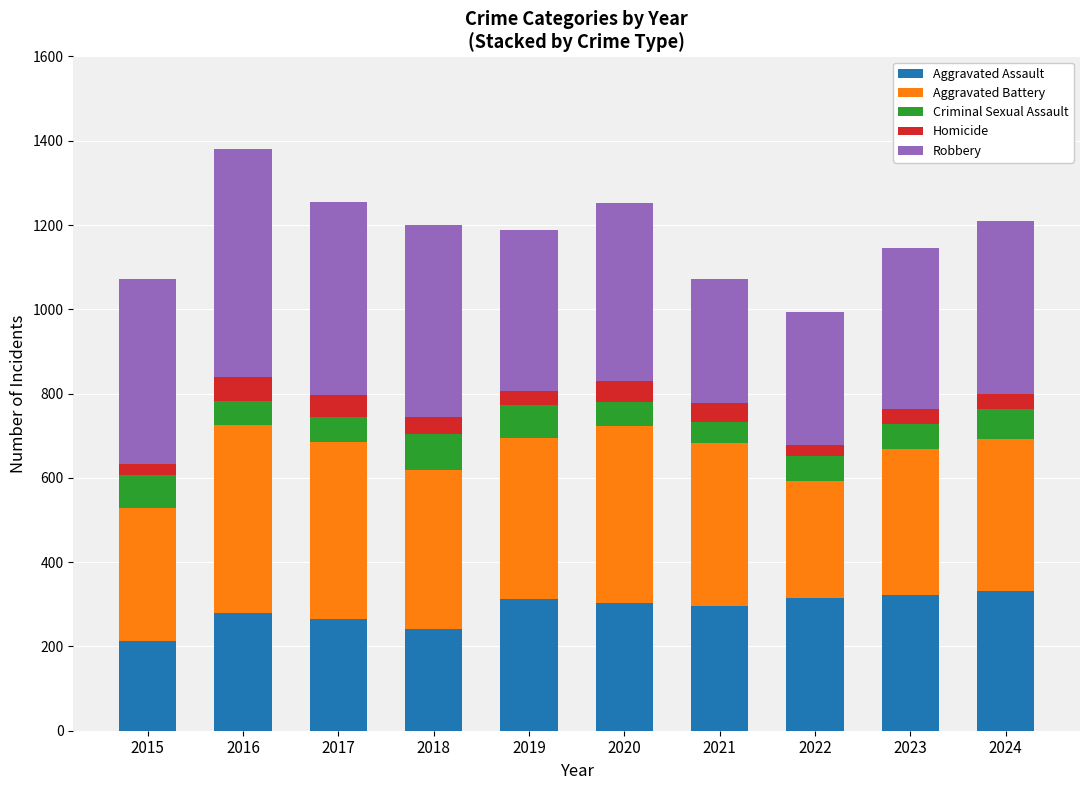

What is the average value of the Aggravated Assault series?

288